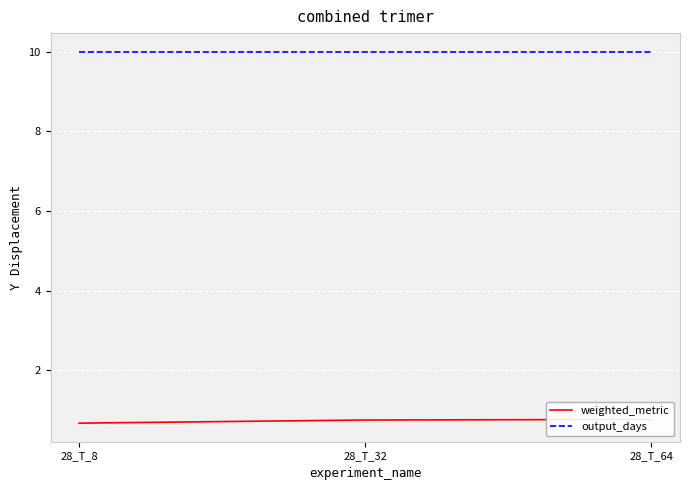

Which category has the highest value in the output_days series?

28_T_8